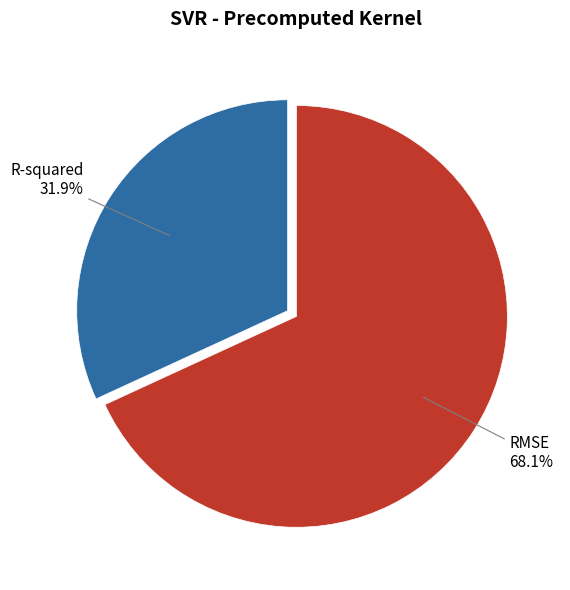

Rank the categories by value from lowest to highest.

R-squared, RMSE